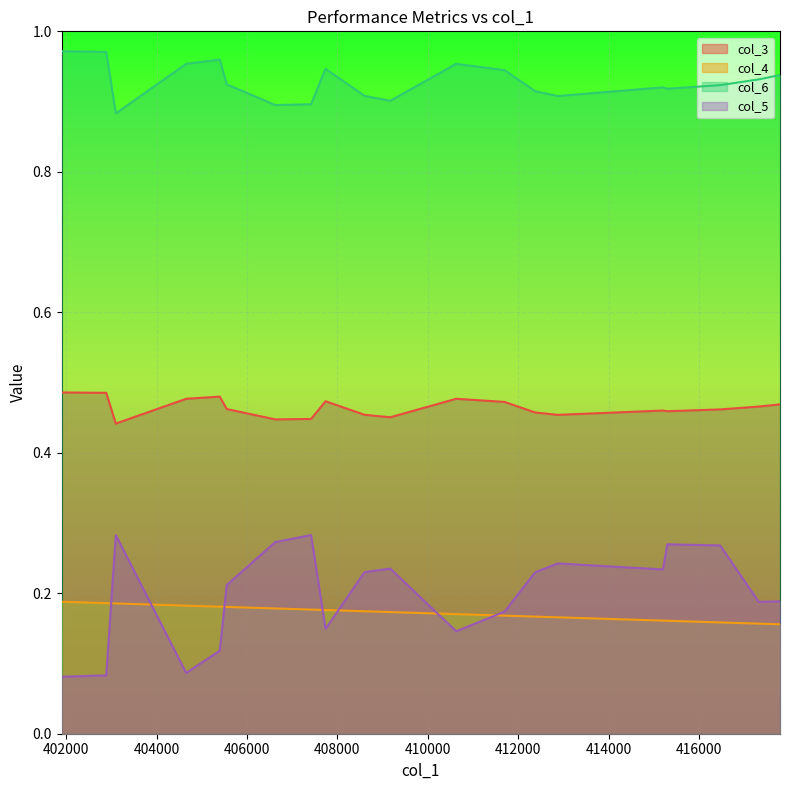

What is the value of the col_3 point at the 12th from the left?

0.5